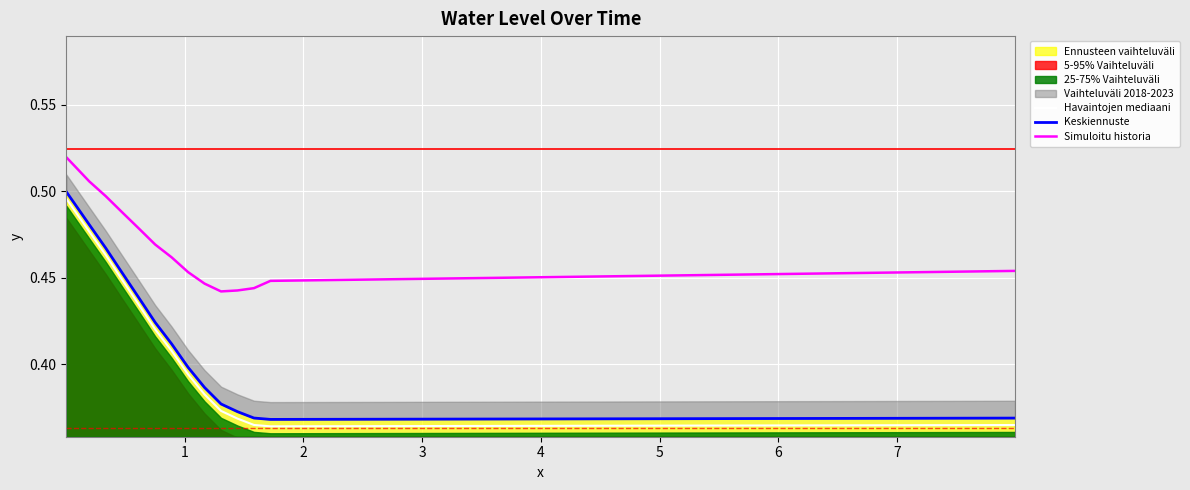

What is the difference between the second highest and minimum values in the Havaintojen mediaani series?

0.1